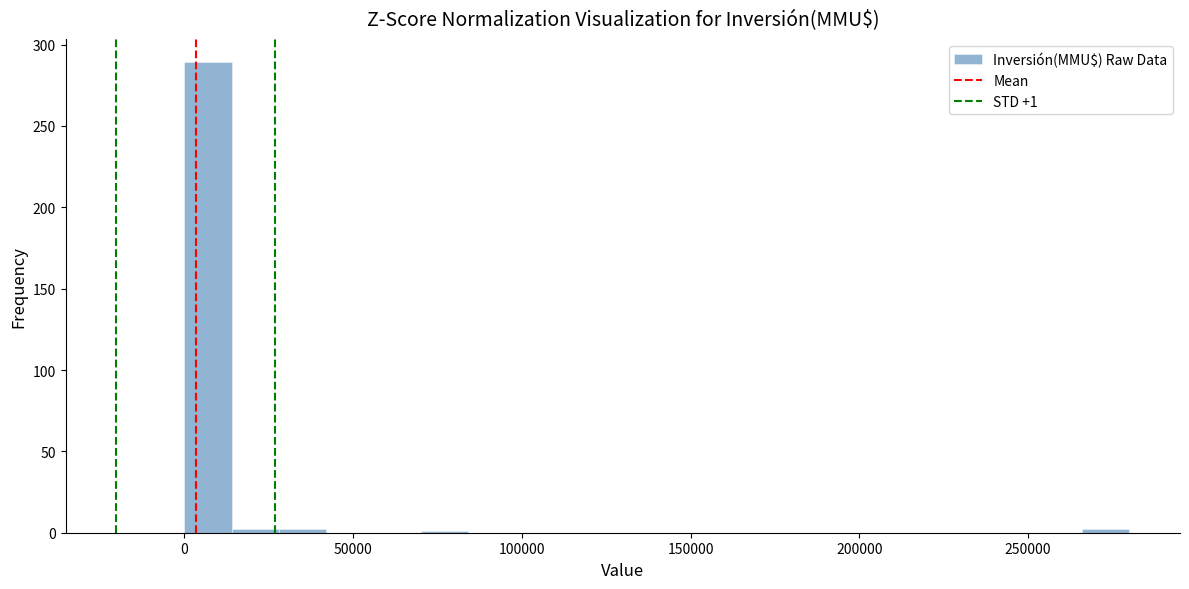

Around what value on the x-axis is the tallest bar? Give the approximate position of its centre, as read against the axis.

5000